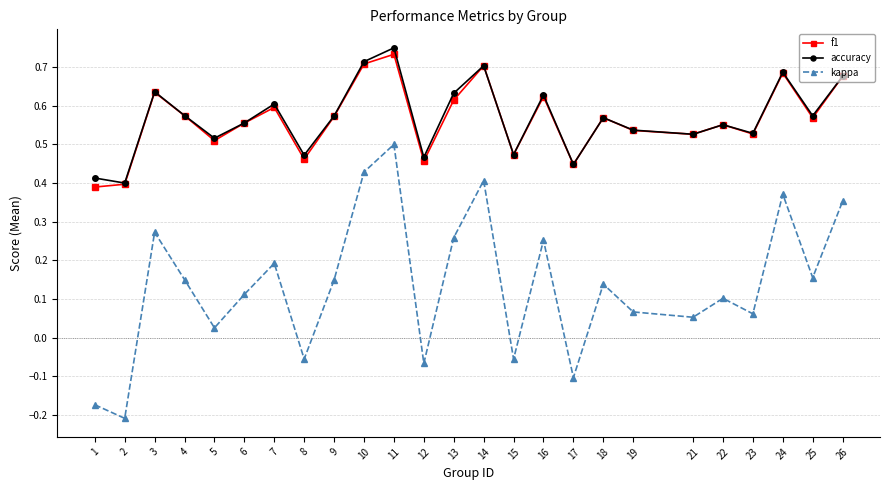

At which category is the sum across all series the highest?

11